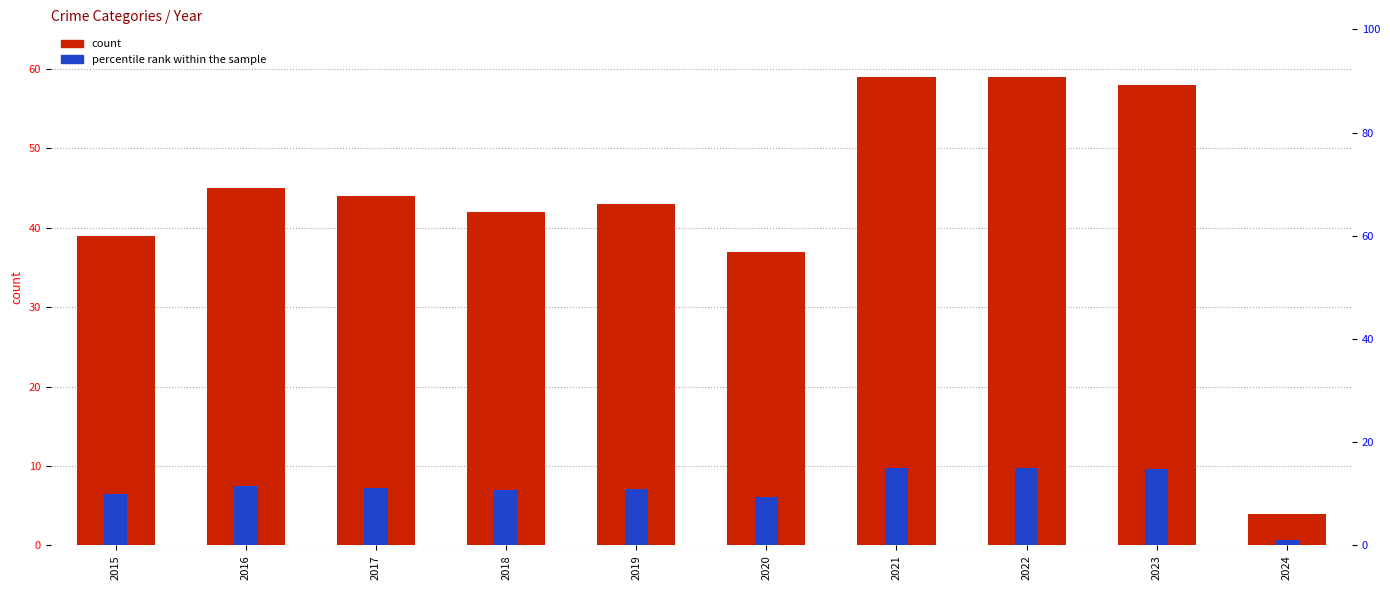

Reading left to right, extract all data points from this chart.

Aggravated Assault: 2015=12.0	2016=13.0	2017=12.0	2018=19.0	2019=16.0	2020=9.0	2021=21.0	2022=23.0	2023=22.0	2024=2.0
Aggravated Battery: 2015=13.0	2016=13.0	2017=9.0	2018=8.0	2019=8.0	2020=6.0	2021=17.0	2022=9.0	2023=16.0	2024=2.0
Criminal Sexual Assault: 2015=6.0	2016=3.0	2017=9.0	2018=4.0	2019=10.0	2020=2.0	2021=5.0	2022=8.0	2023=8.0	2024=0.0
Homicide: 2015=0.0	2016=1.0	2017=1.0	2018=0.0	2019=0.0	2020=1.0	2021=0.0	2022=0.0	2023=0.0	2024=0.0
Robbery: 2015=8.0	2016=15.0	2017=13.0	2018=11.0	2019=9.0	2020=19.0	2021=16.0	2022=19.0	2023=12.0	2024=0.0
percentile rank within the sample: 2015=9.9	2016=11.4	2017=11.2	2018=10.7	2019=10.9	2020=9.4	2021=15.0	2022=15.0	2023=14.7	2024=1.0